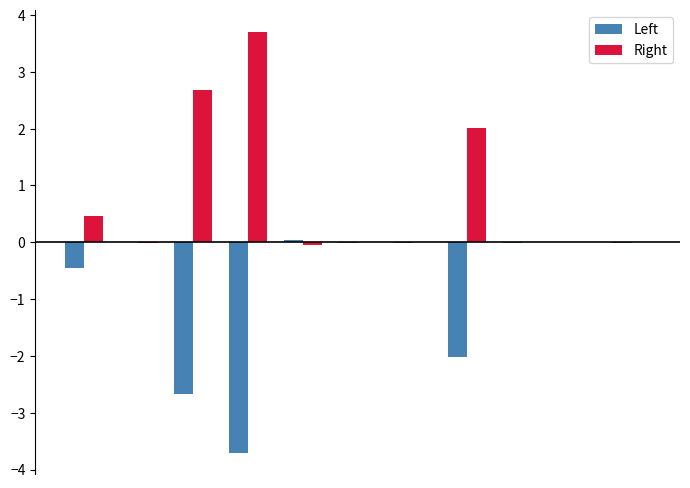

Are the bars grouped side by side (vs. stacked)?

Yes